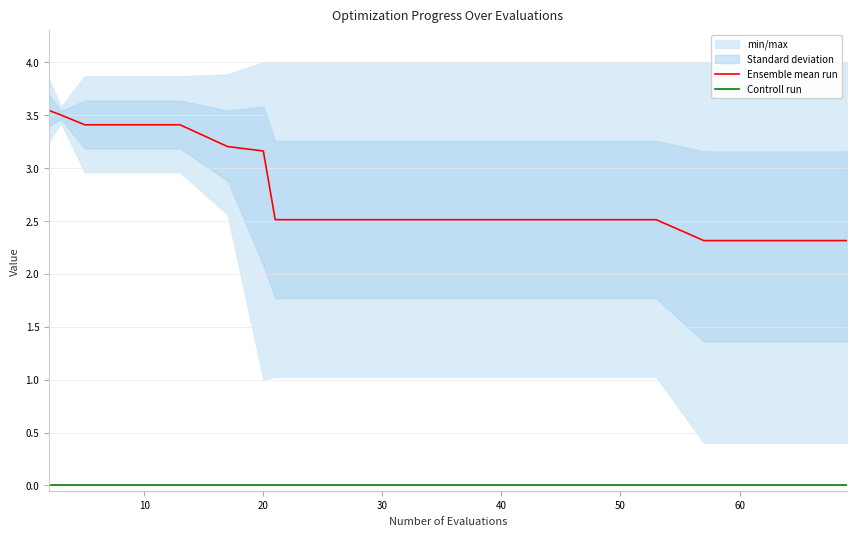

True or false: Ensemble mean run and Controll run cross at least once.

False